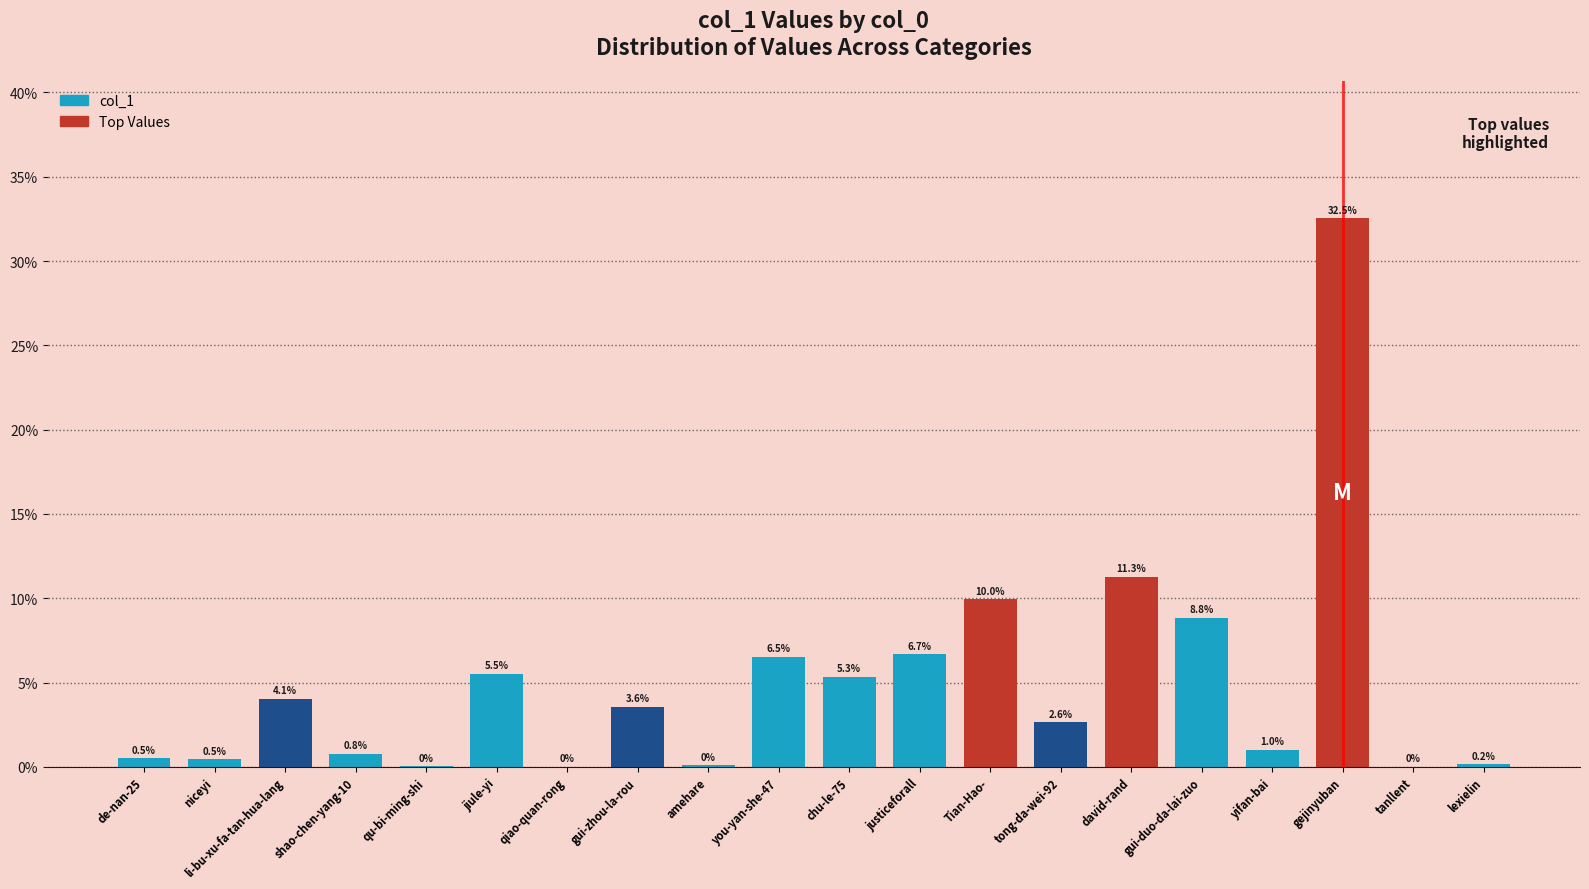

True or false: the data shows 0.8 at shao-chen-yang-10.

True